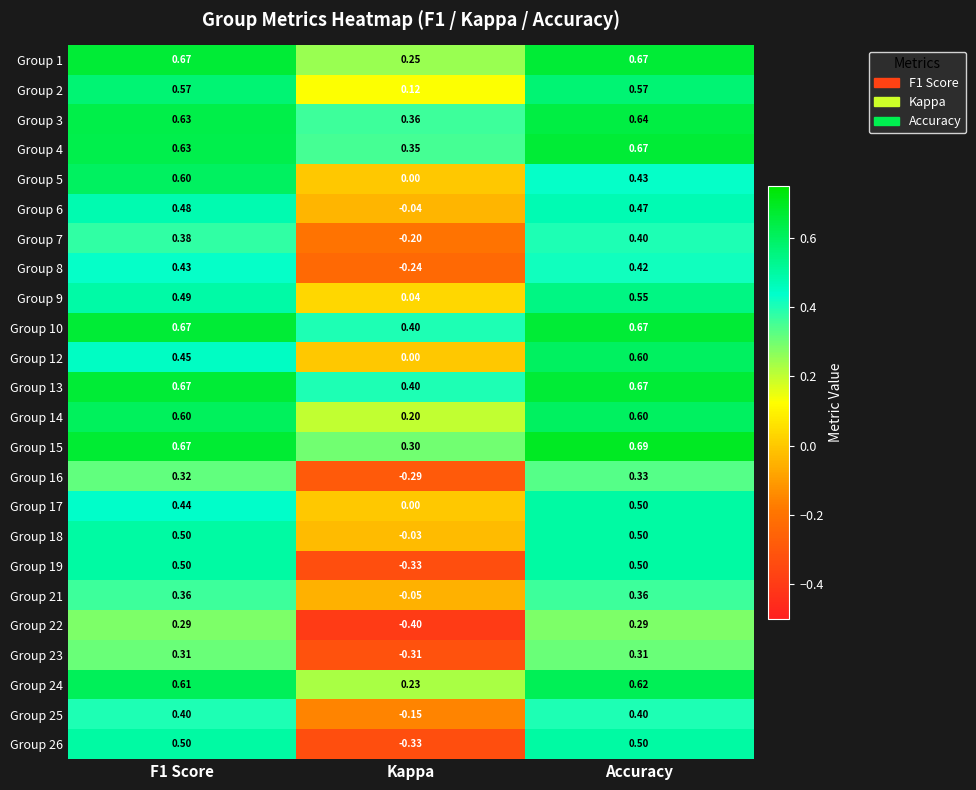

At which category is the sum across all series the highest?

Accuracy